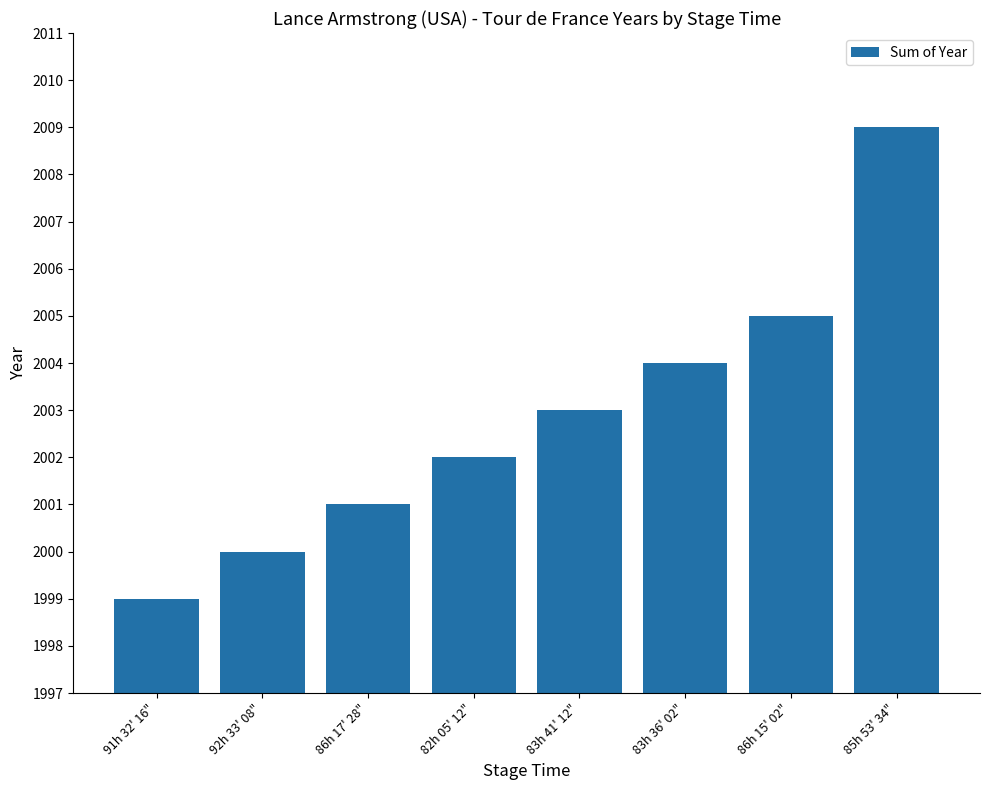

How many values are between 2001 and 2005?

5